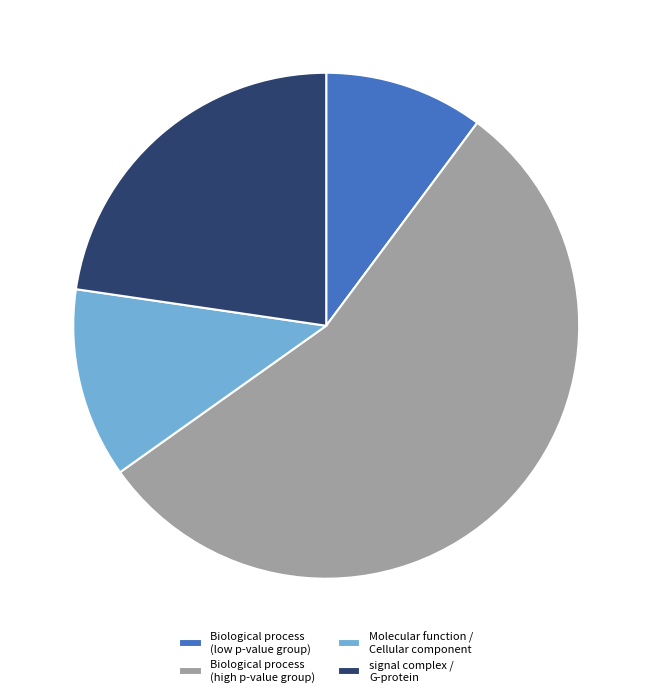

Combined, do Biological process (low p-value group) and signal complex / G-protein account for over 50%?

No